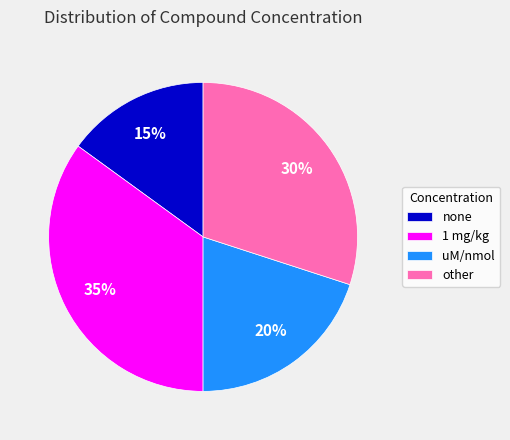

To the nearest percent, what percentage of the pie is 1 mg/kg?

35%